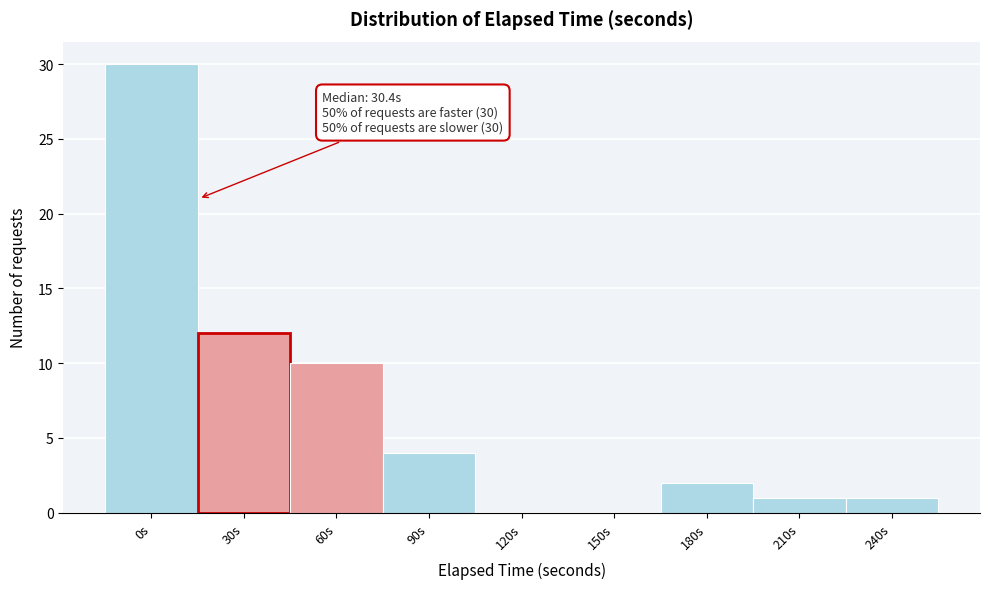

Reading left to right, extract all data points from this chart.

0s=30	30s=12	60s=10	90s=4	120s=0	150s=0	180s=2	210s=1	240s=1